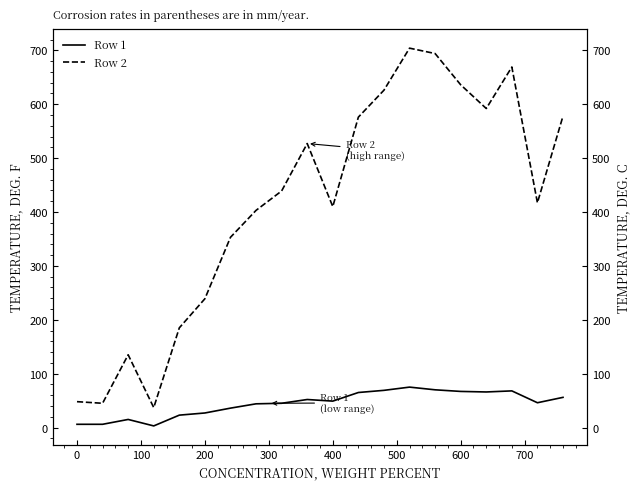

Does the chart have visible grid lines?

No